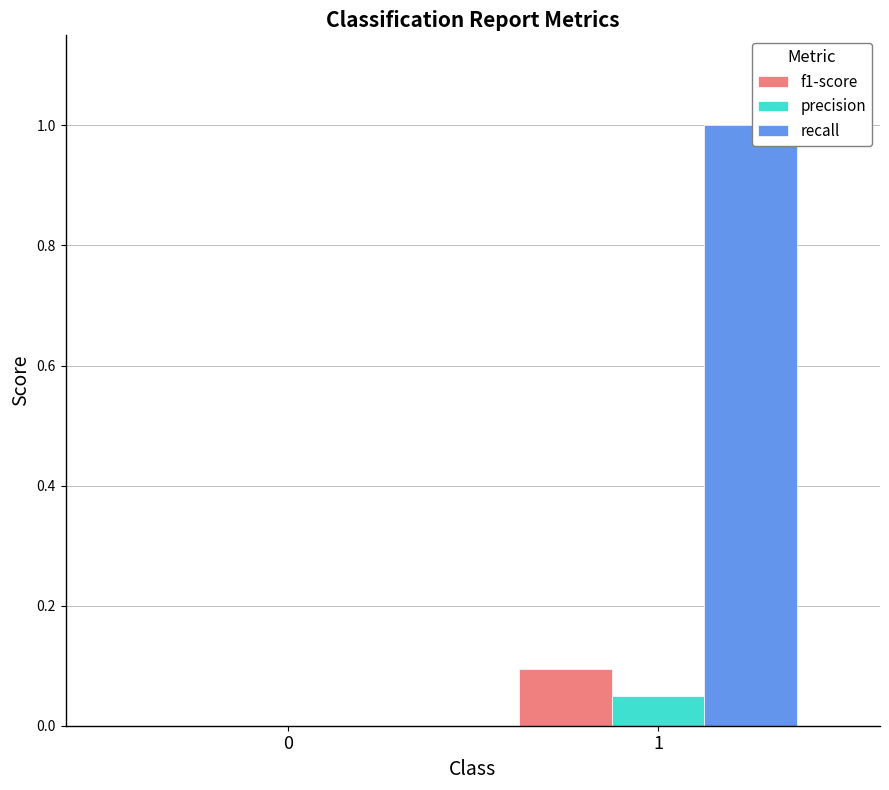

Which series has the largest range (max minus min)?

recall